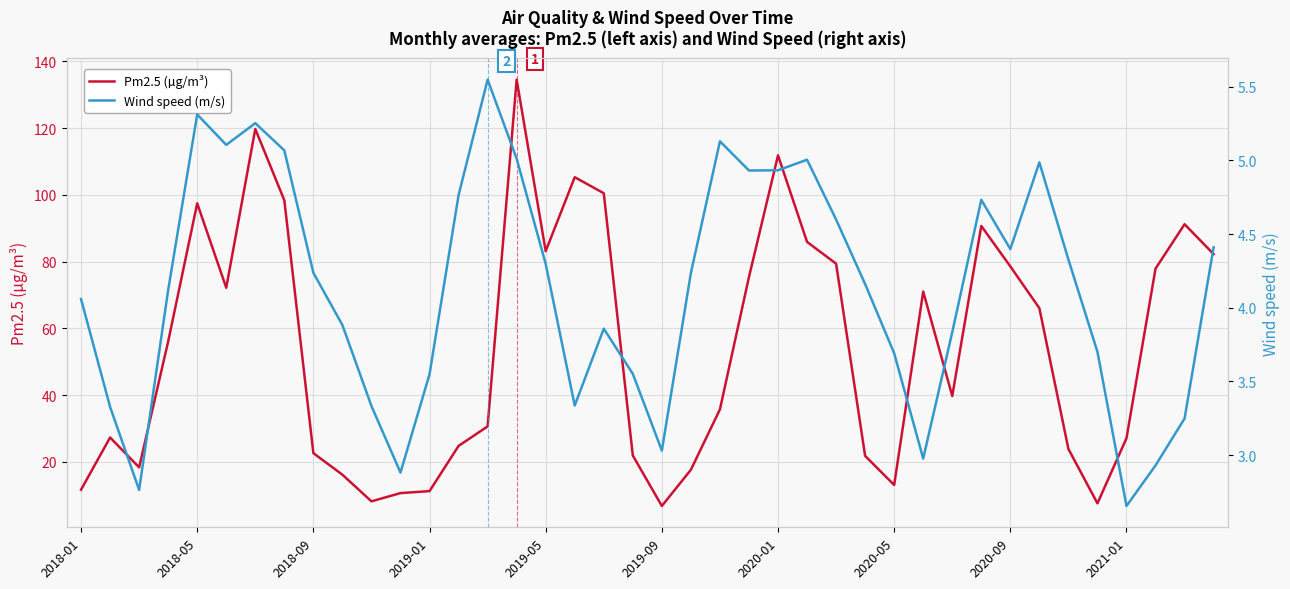

Between 2019-05 and 22, which is larger?

2019-05